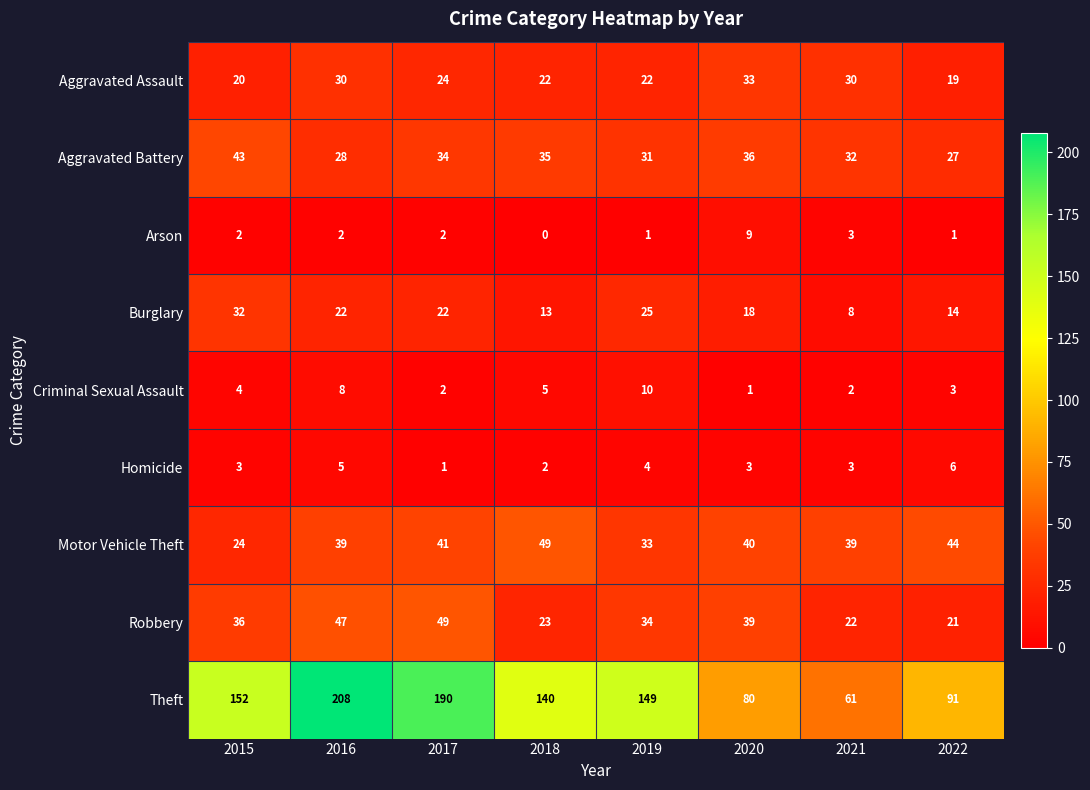

At which category is the sum across all series the highest?

2016